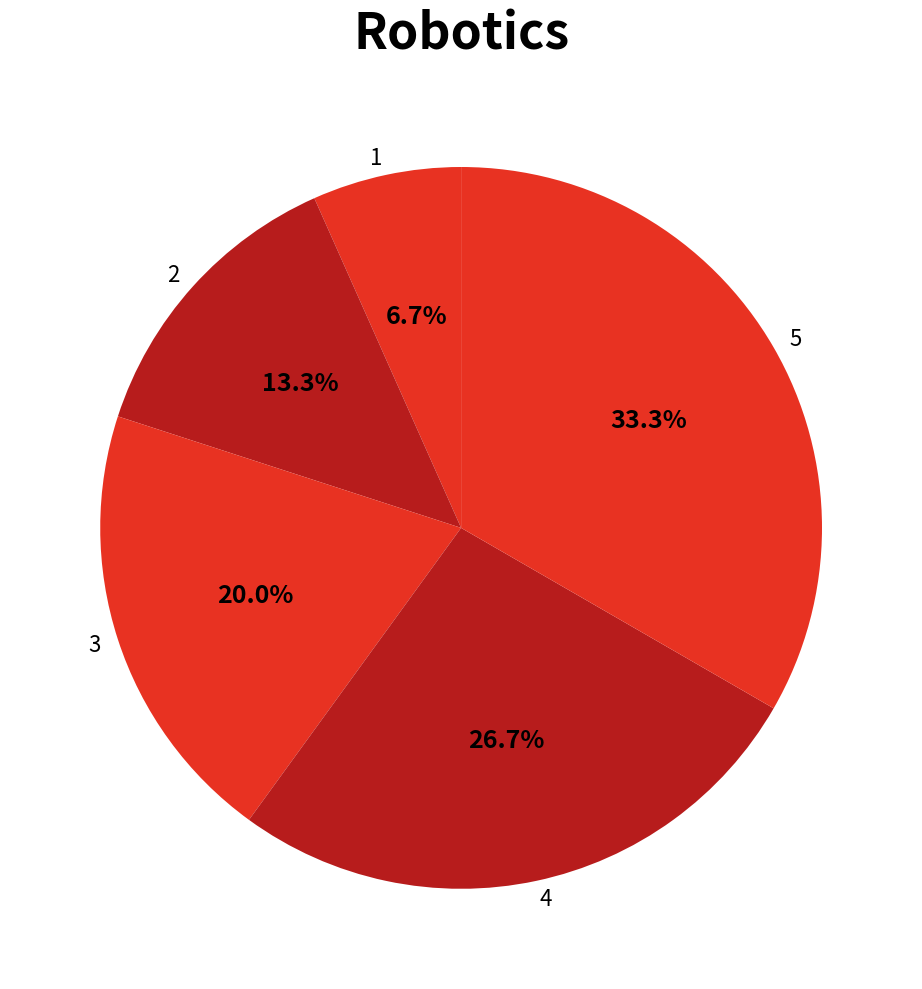

Which slice is the largest?

5